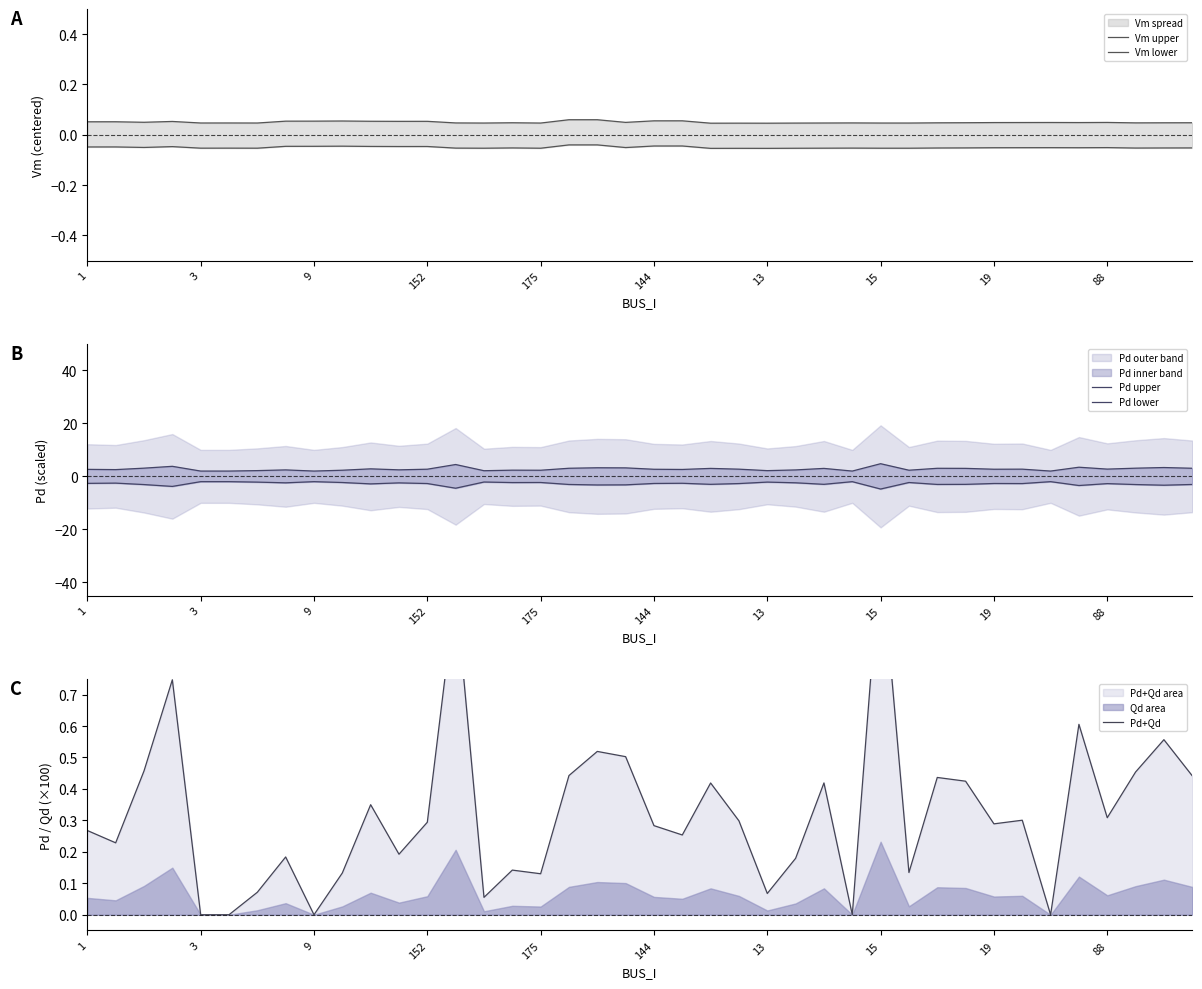

In Pd+Qd, how many points are lower than both neighbors (excluding endpoints)?

12